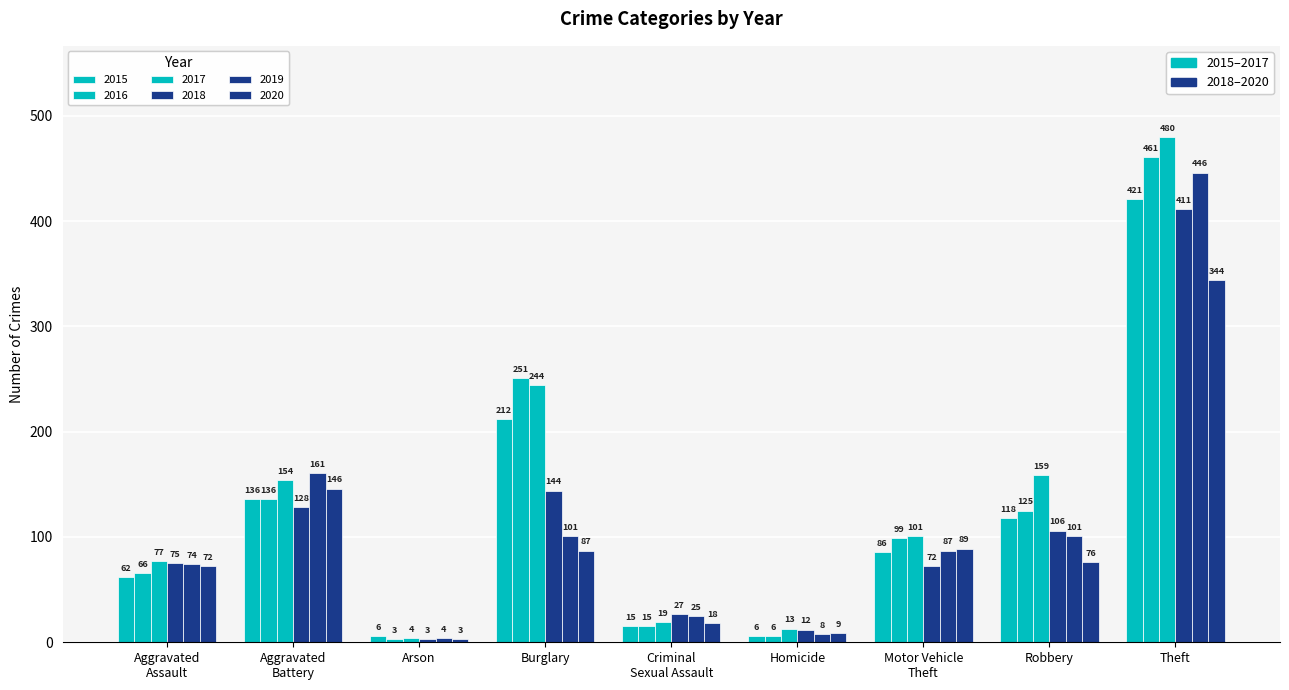

What position from the left is Homicide?

6